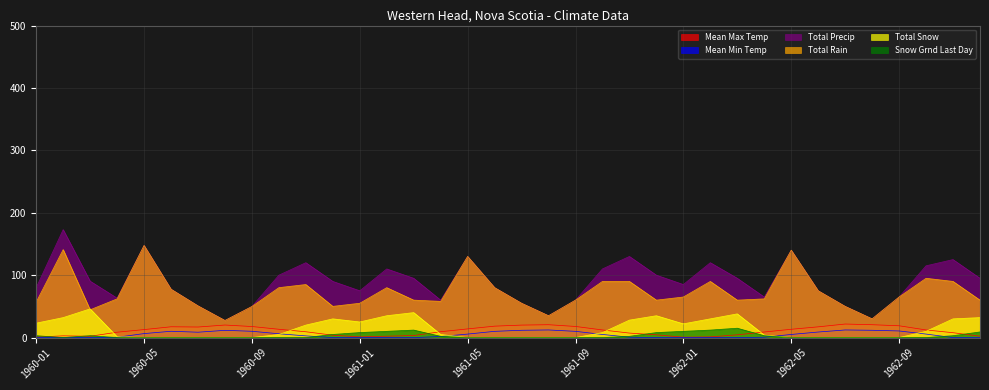

True or false: Total Rain has a value of 90.0 at 1961-10.

True